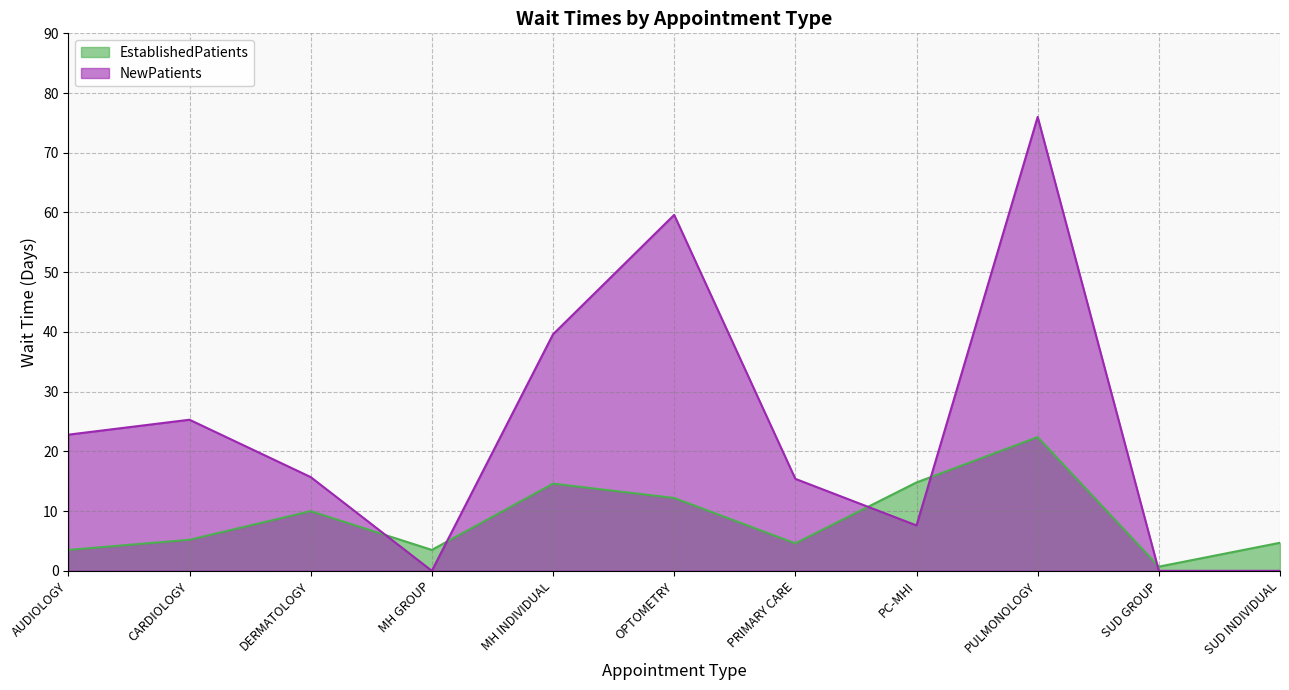

Where is the first local minimum for NewPatients?

MH GROUP